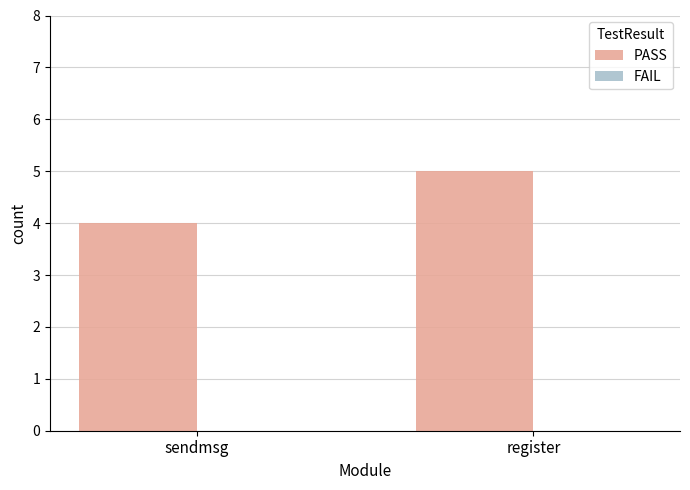

What is the sum of all values?

9